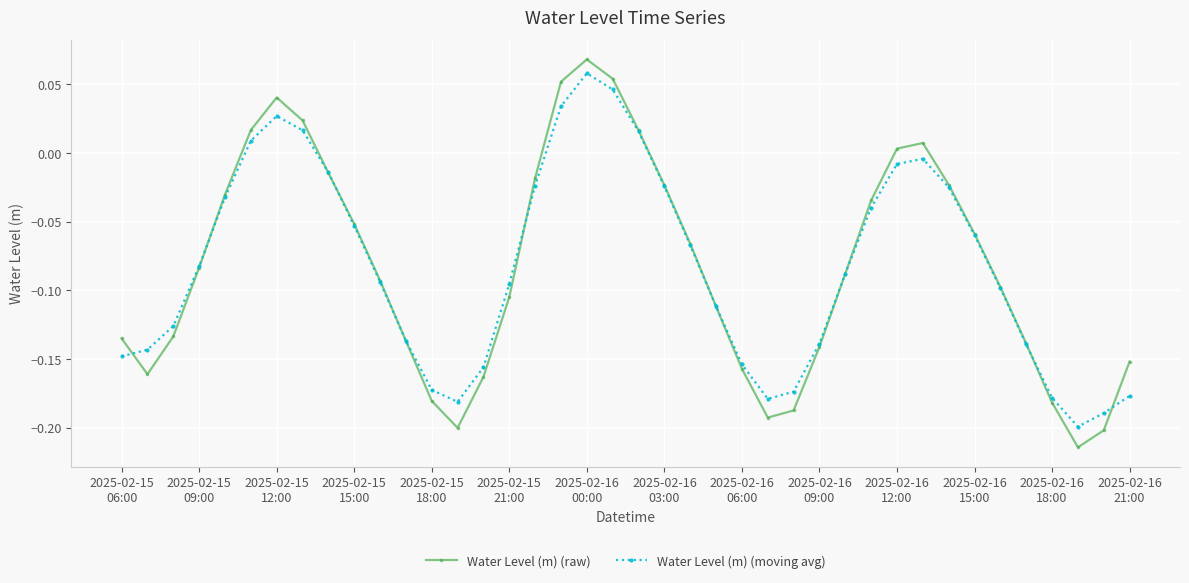

How many lines are shown in the chart?

2